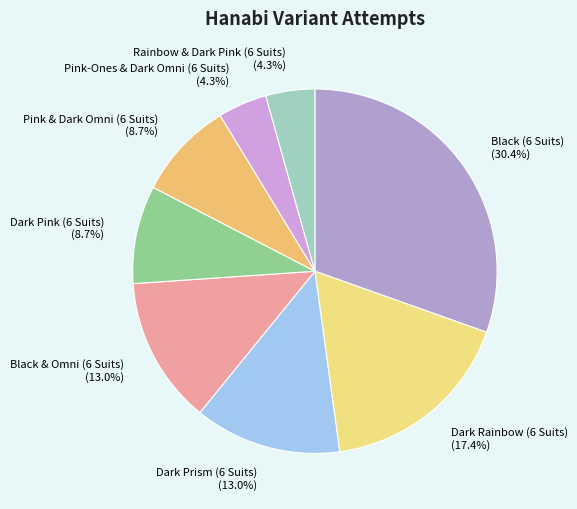

To the nearest percent, what is the difference between the largest and smallest slice percentages?

26%